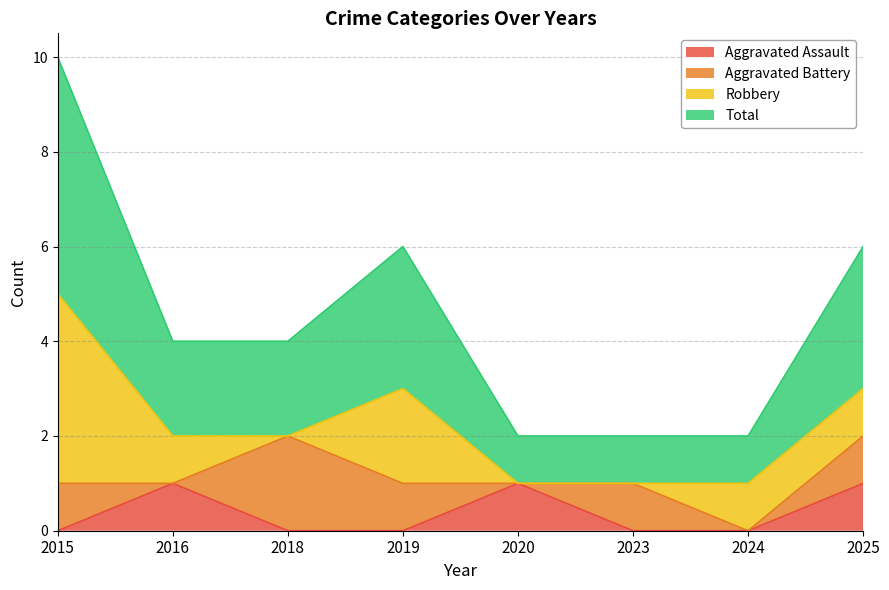

List the labels in order of Aggravated Assault value, largest first.

2016, 2020, 2025, 2015, 2018, 2019, 2023, 2024